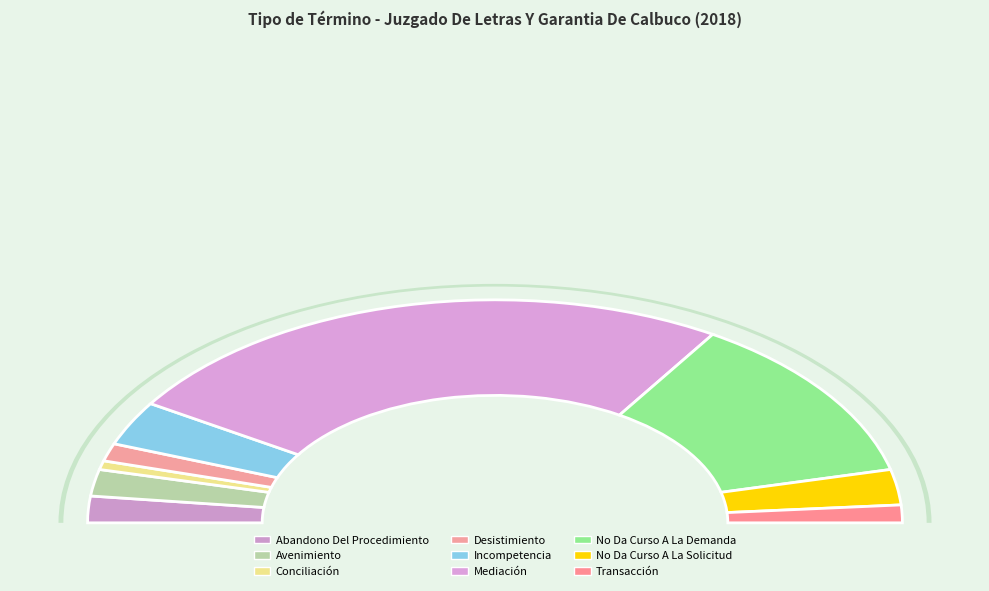

To the nearest percent, what is the difference between the Abandono Del Procedimiento and Mediación slice percentages?

46%